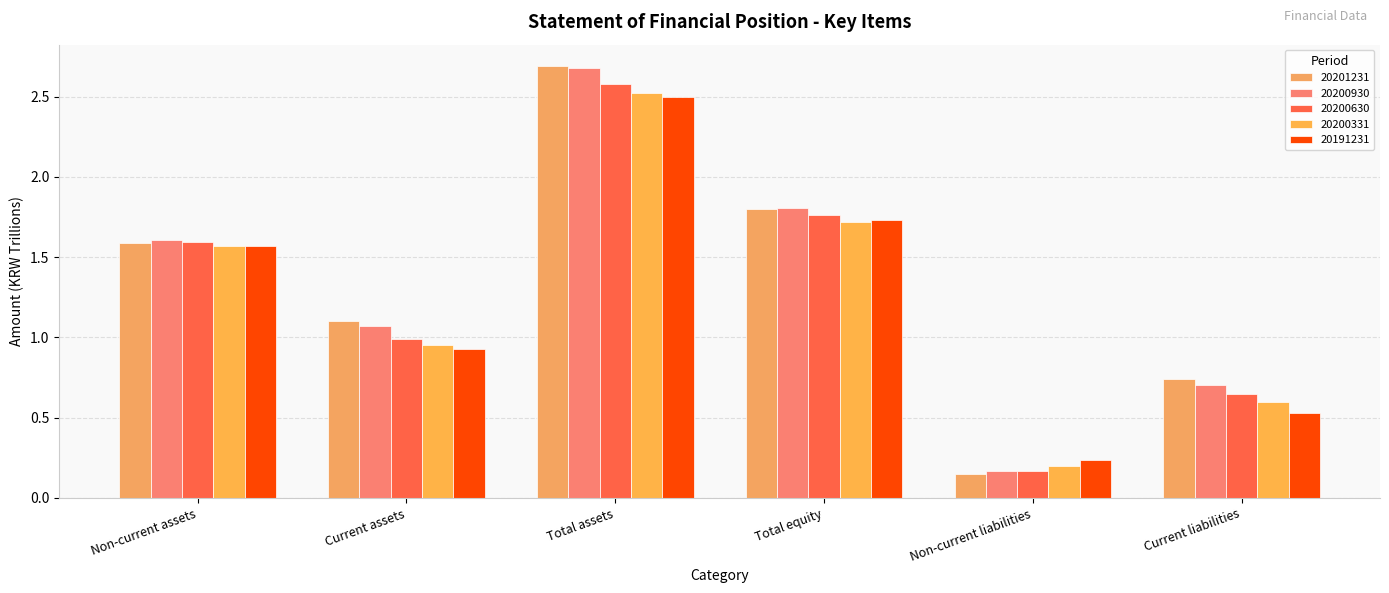

Between Current assets and Non-current liabilities, which series saw the biggest shift?

20201231